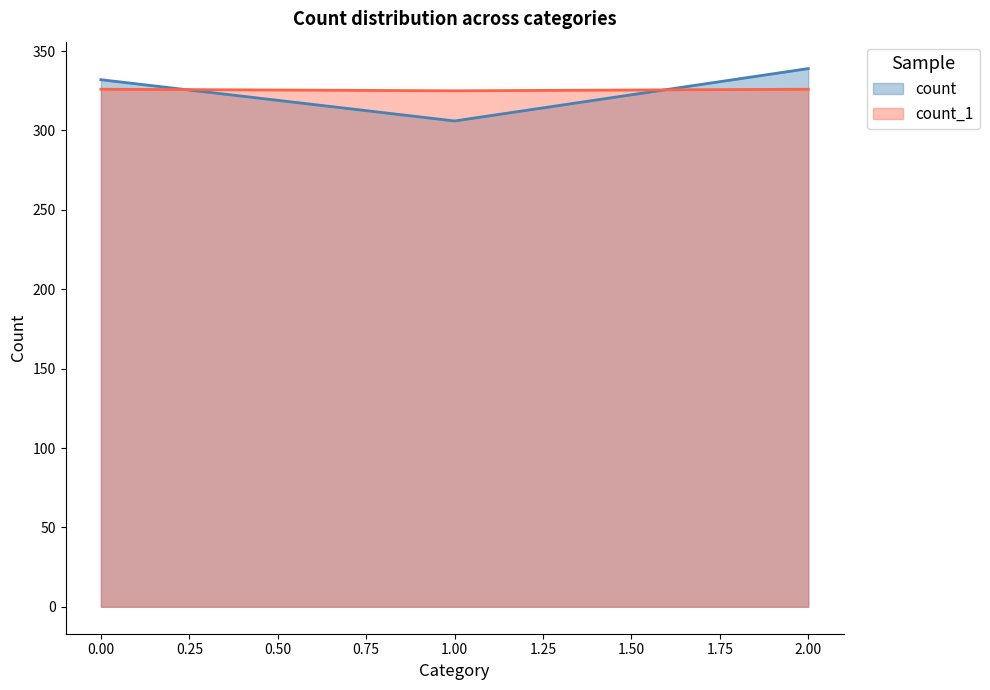

How many lines are shown in the chart?

2